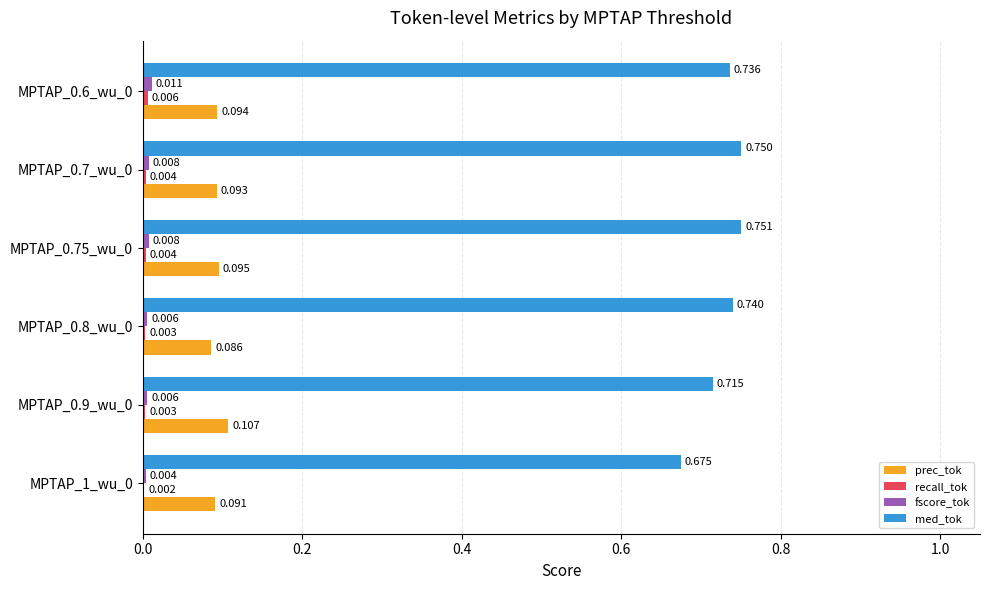

Which series changed the most between MPTAP_0.7_wu_0 and MPTAP_0.6_wu_0?

med_tok